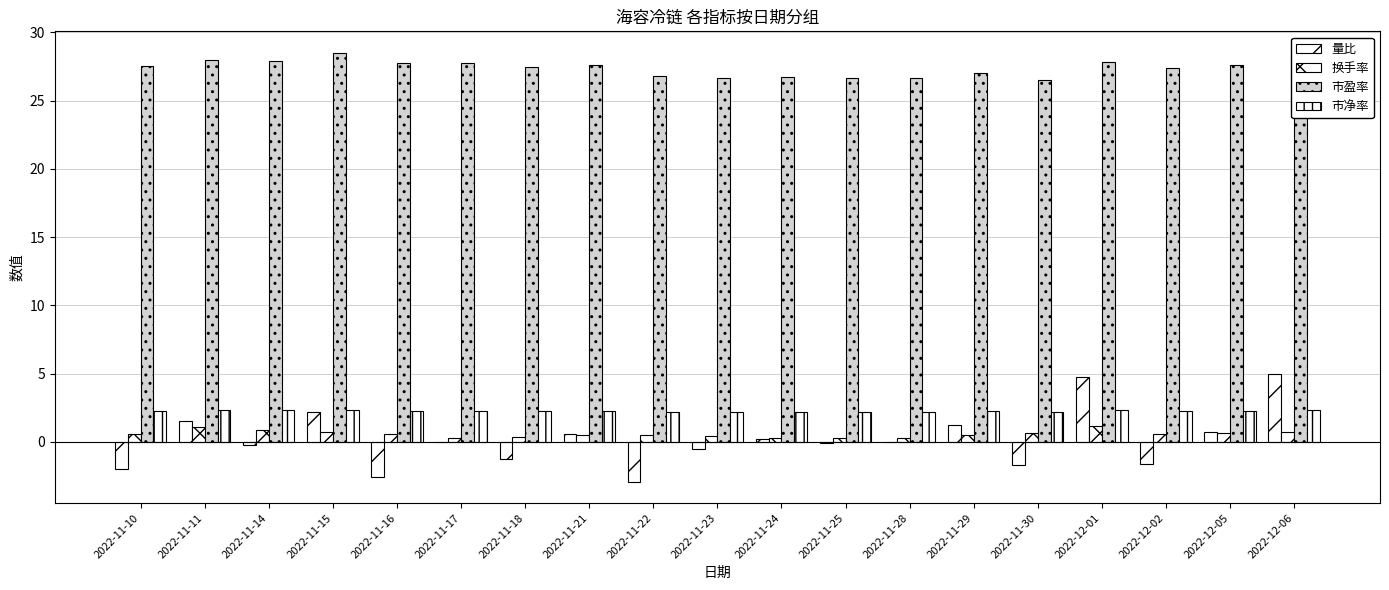

Count the number of categories in the chart.

19